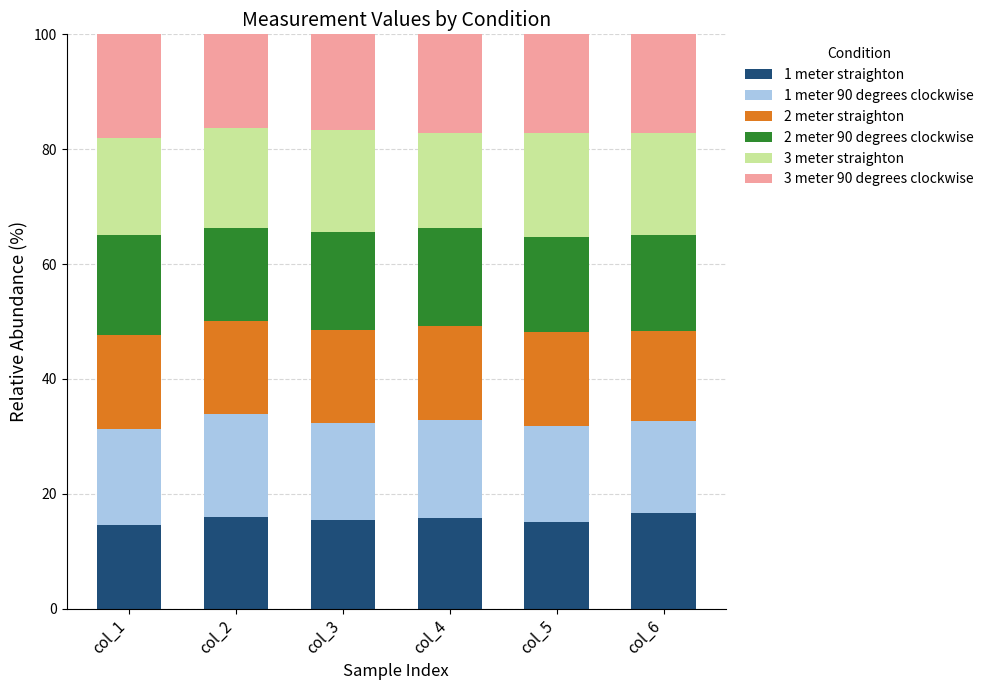

What is the highest value of the 1 meter straighton series?

16.6